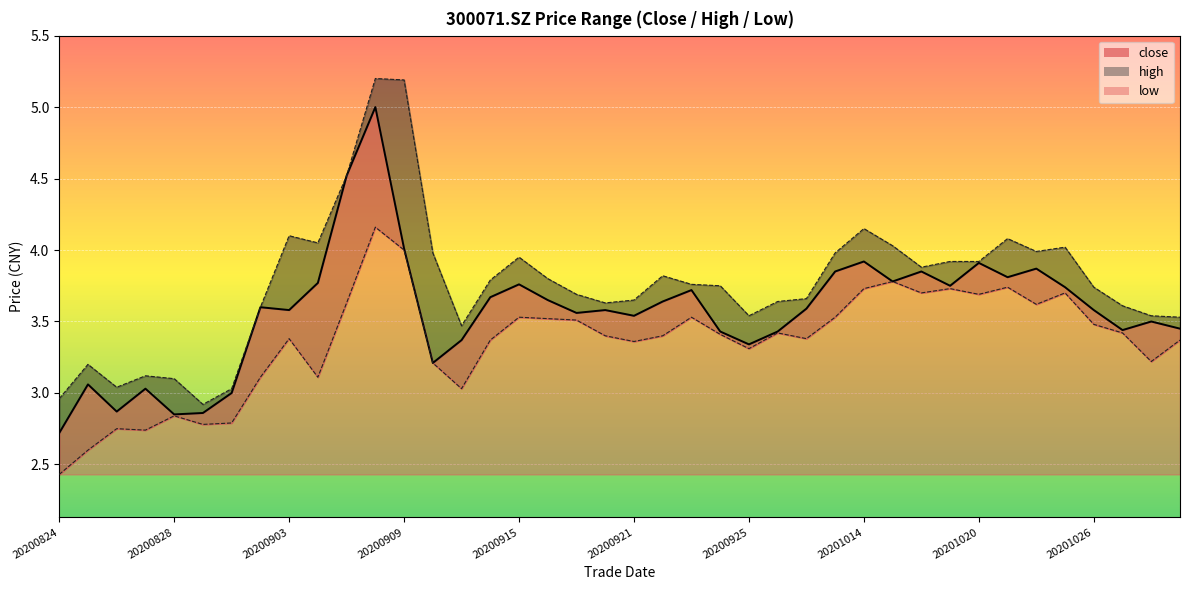

What is the lowest value of the low series?

2.4